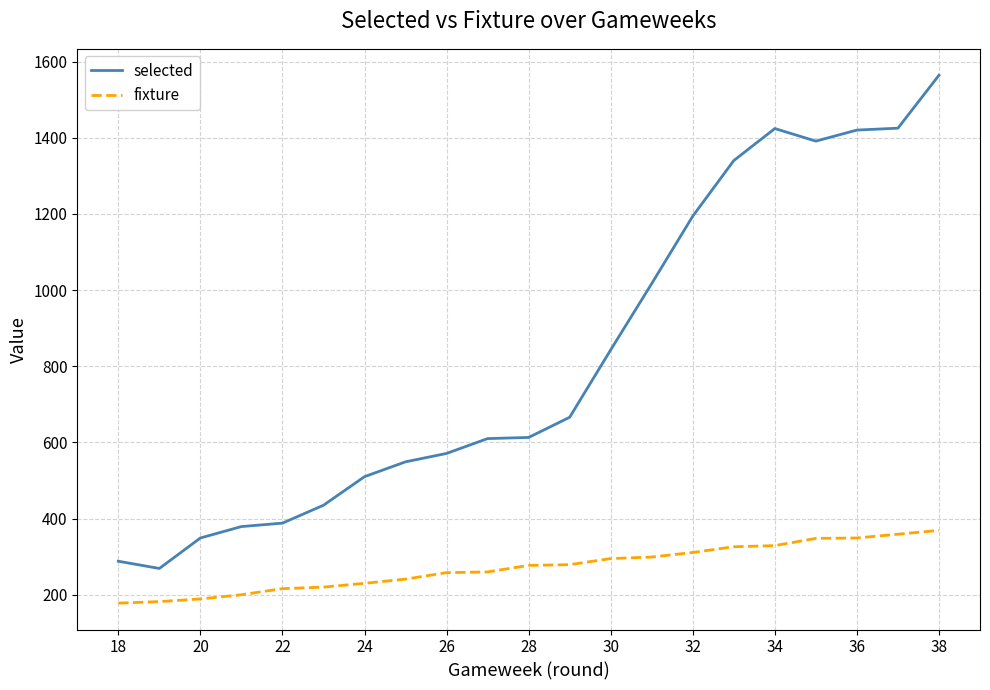

What is the difference between the maximum and minimum values in the fixture series?

191